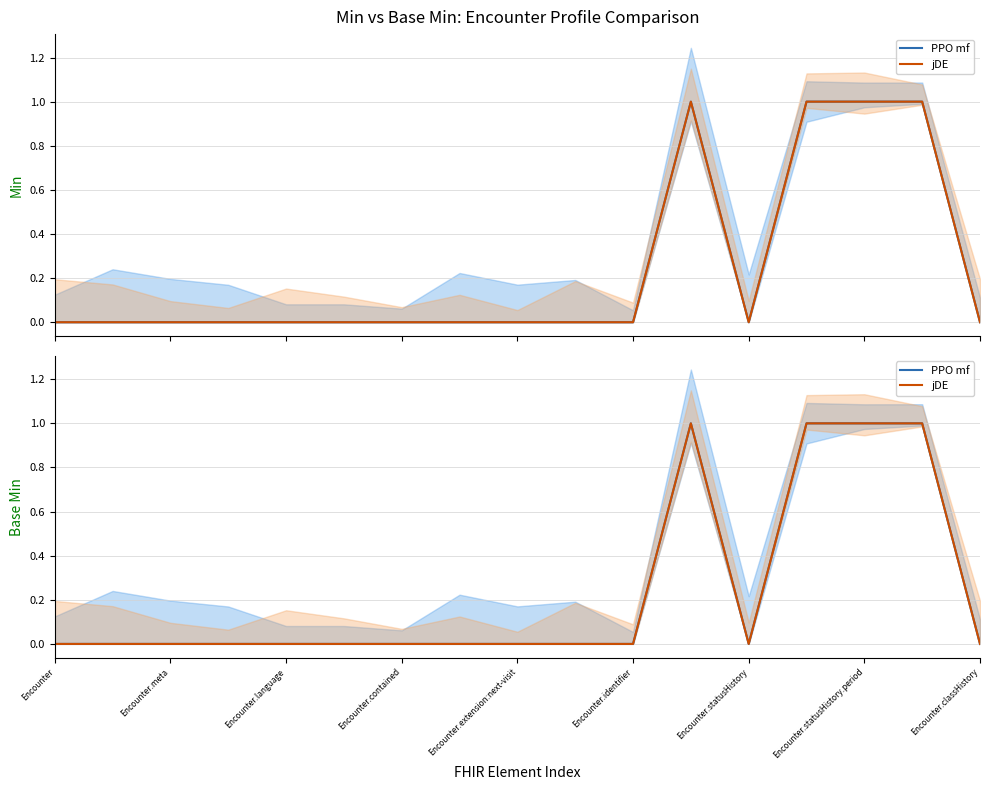

True or false: PPO mf and jDE intersect in this chart.

False